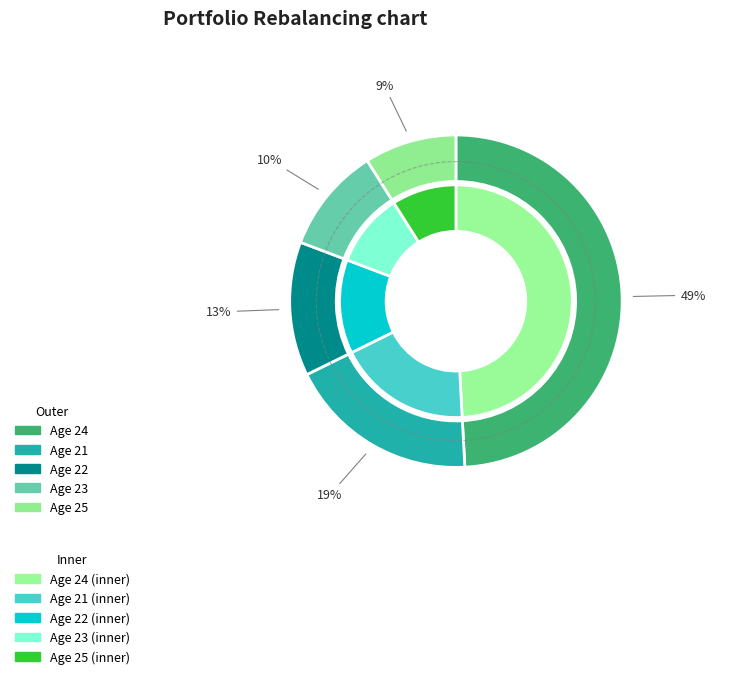

Is it true that 22 is 1% of the pie?

False